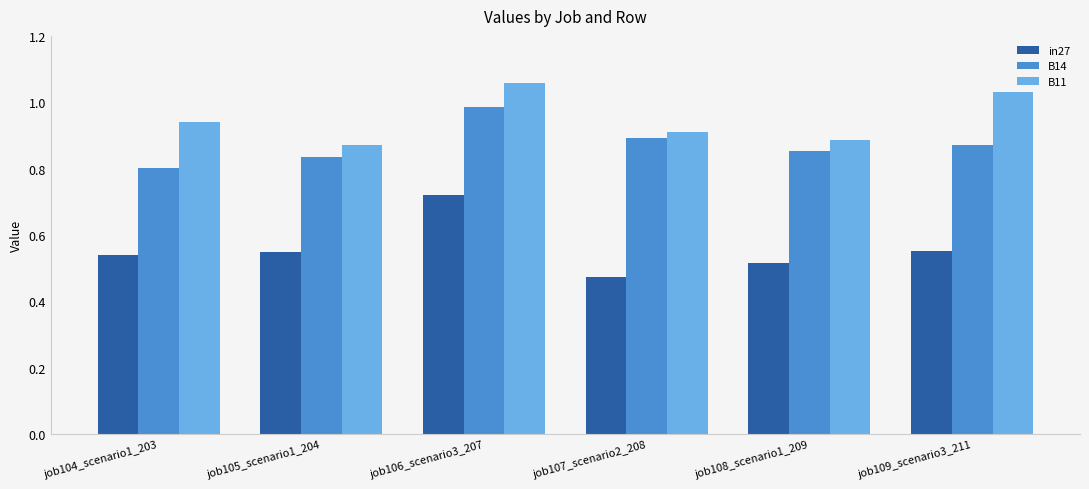

Is it true that in27 equals 0.3 at job107_scenario2_208?

False